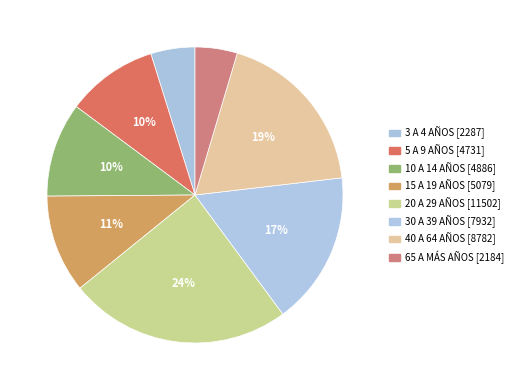

How many slices are in this pie chart?

8